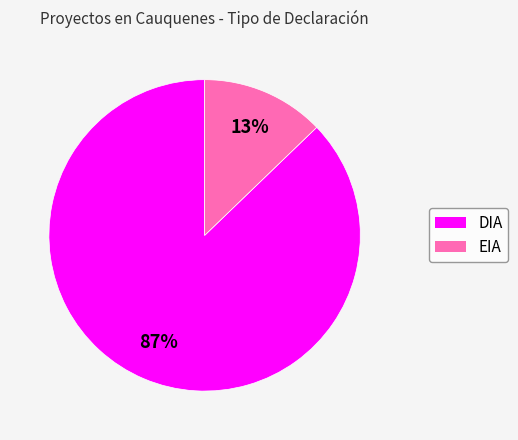

To the nearest percent, what portion does DIA represent?

87%